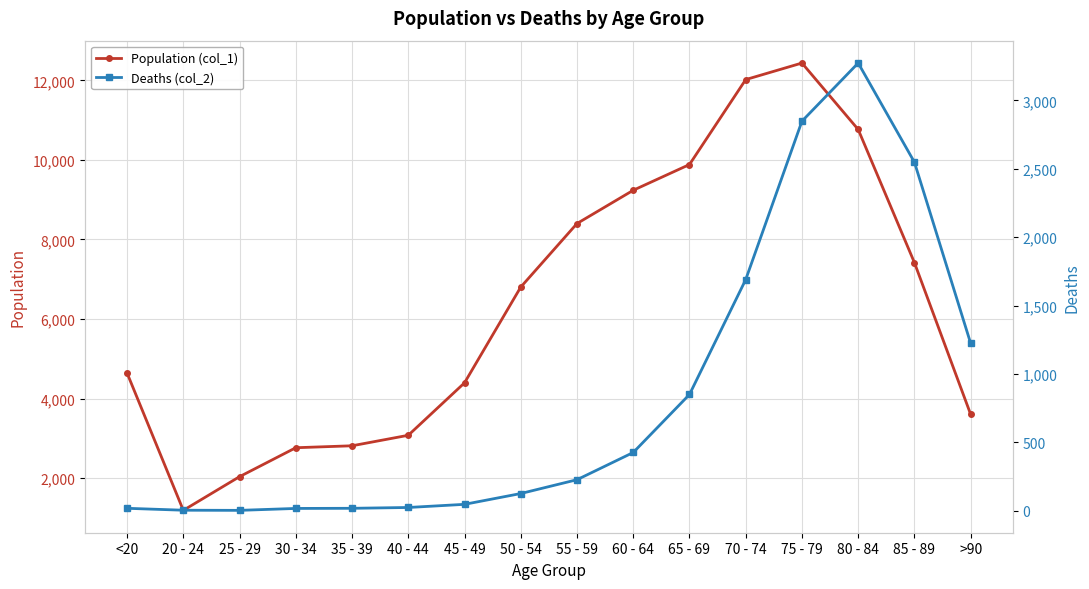

Reading left to right, extract all data points from this chart.

Population (col_1): 4641	1191	2038	2765	2814	3078	4396	6803	8400	9236	9883	12018	12434	10764	7417	3604
Deaths (col_2): 18	4	3	17	18	24	47	126	227	426	850	1690	2848	3273	2548	1224